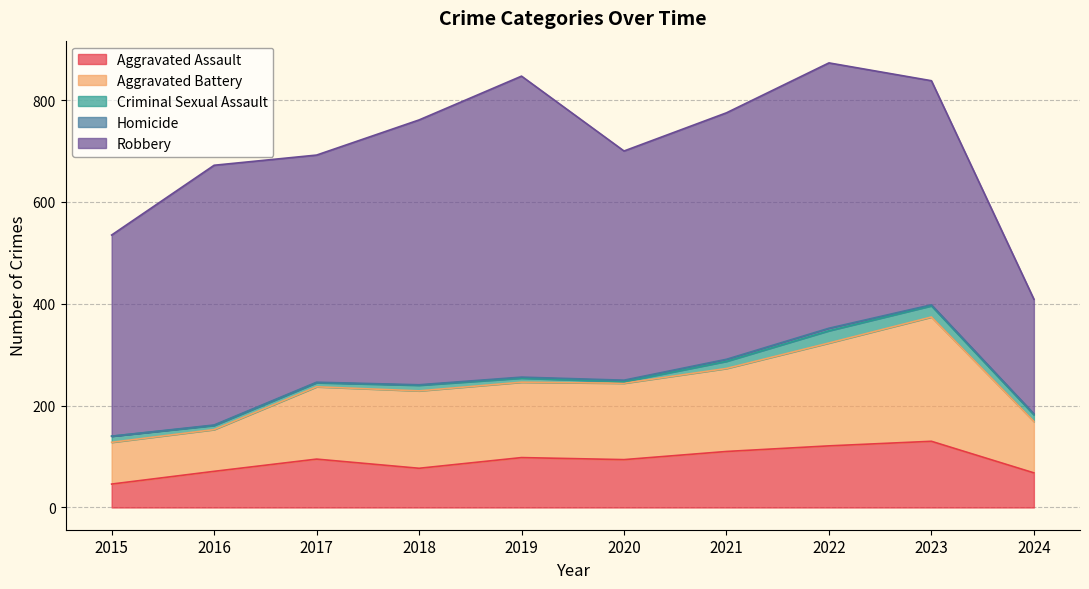

True or false: Aggravated Assault and Robbery intersect in this chart.

False